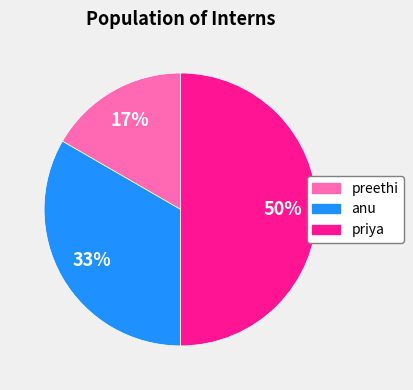

Combined, do priya and preethi account for over 50%?

Yes